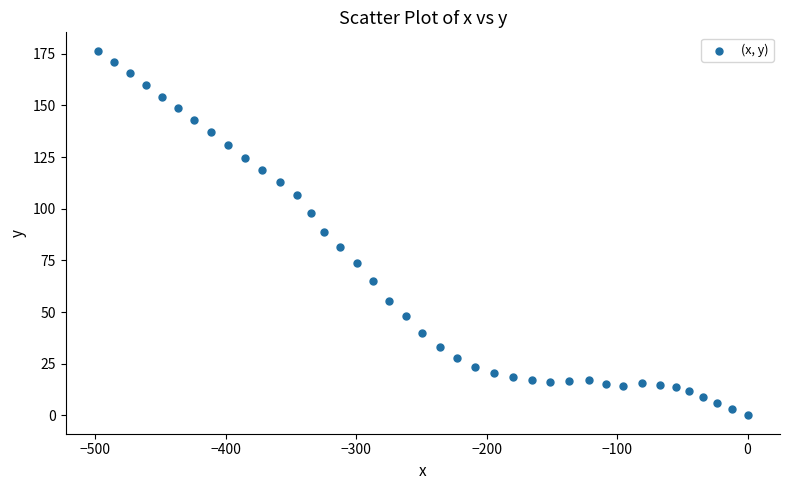

What is the range of X values (max minus min)?

497.7